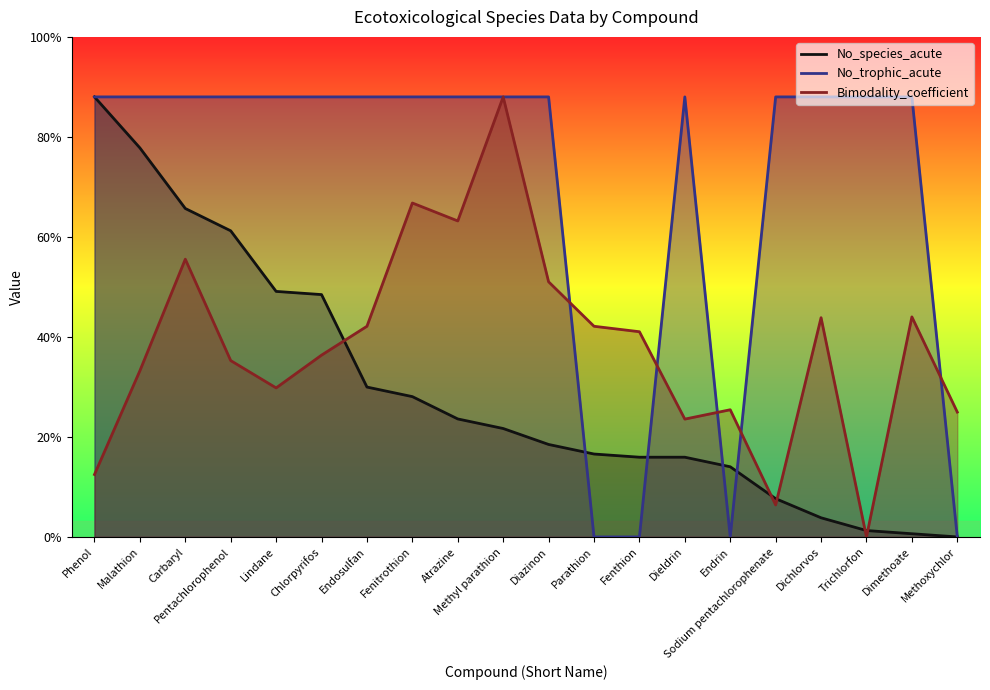

What are all the series names shown in the legend?

No_species_acute, No_trophic_acute, Bimodality_coefficient